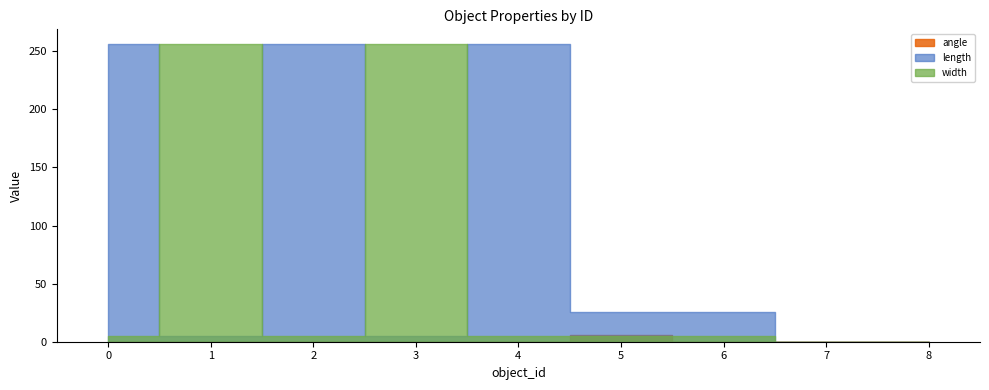

What is the highest value of the angle series?

6.2